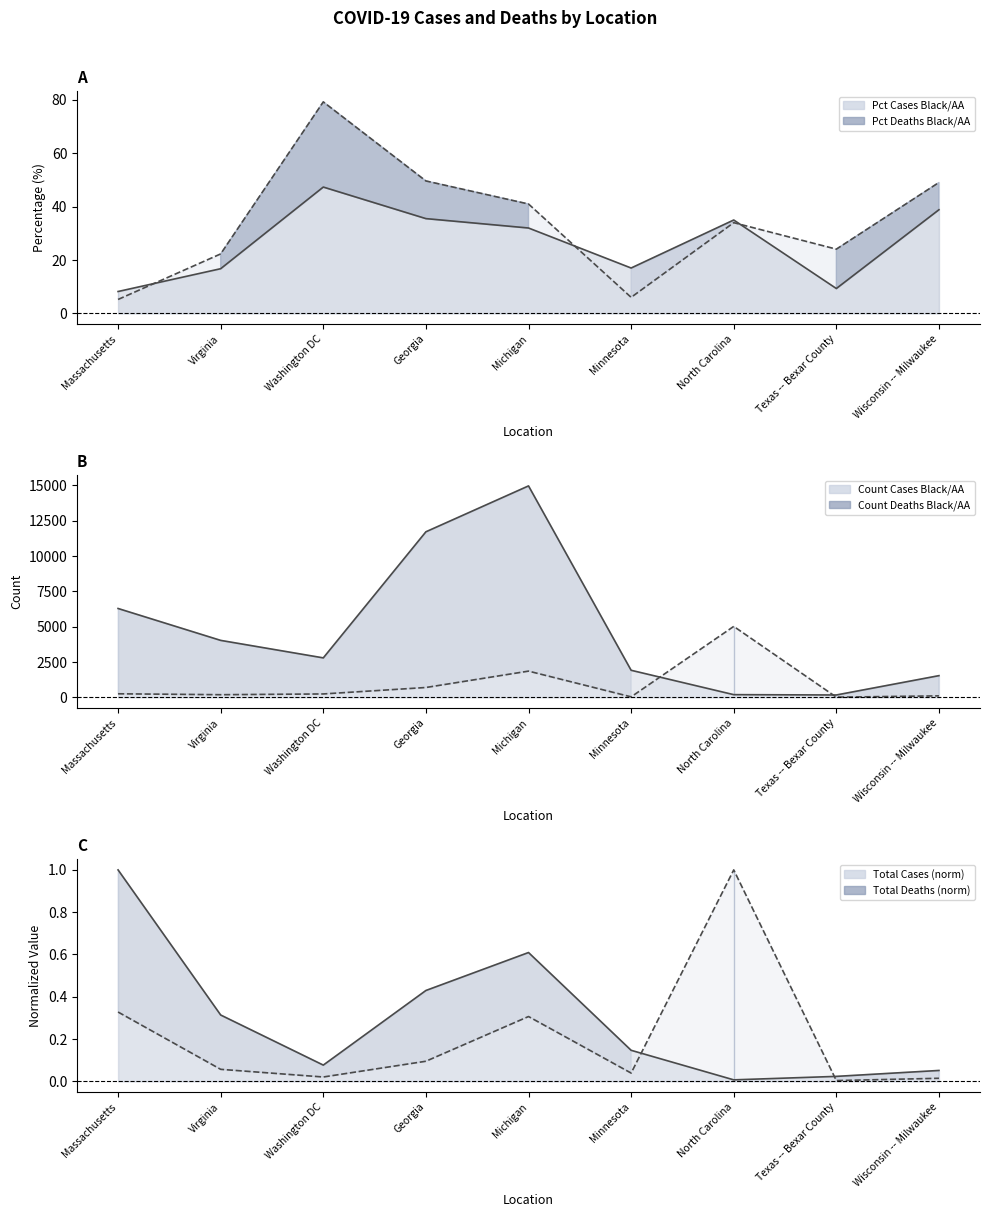

What are all the series names shown in the legend?

Pct Cases Black/AA line, Pct Deaths Black/AA line, Count Cases Black/AA line, Count Deaths Black/AA line, Total Cases (norm) line, Total Deaths (norm) line